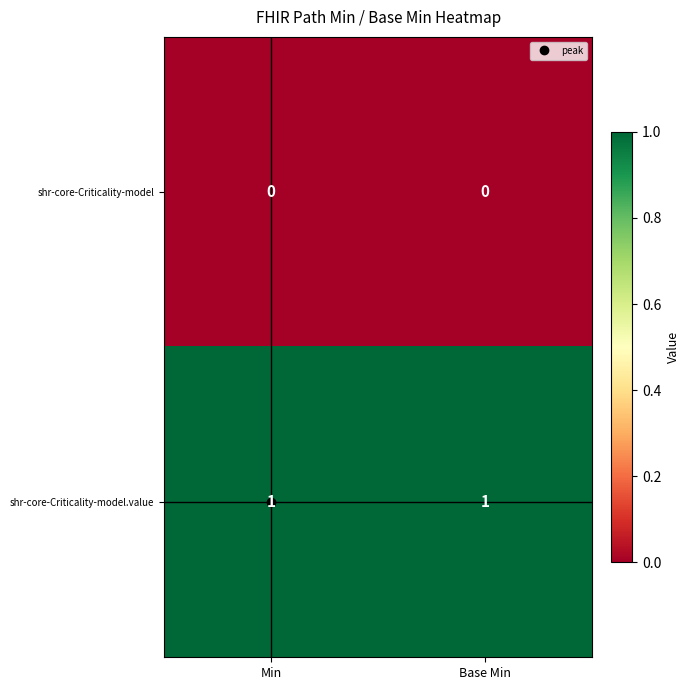

Is the value of shr-core-Criticality-model at Base Min greater than the value of shr-core-Criticality-model.value at Min?

No